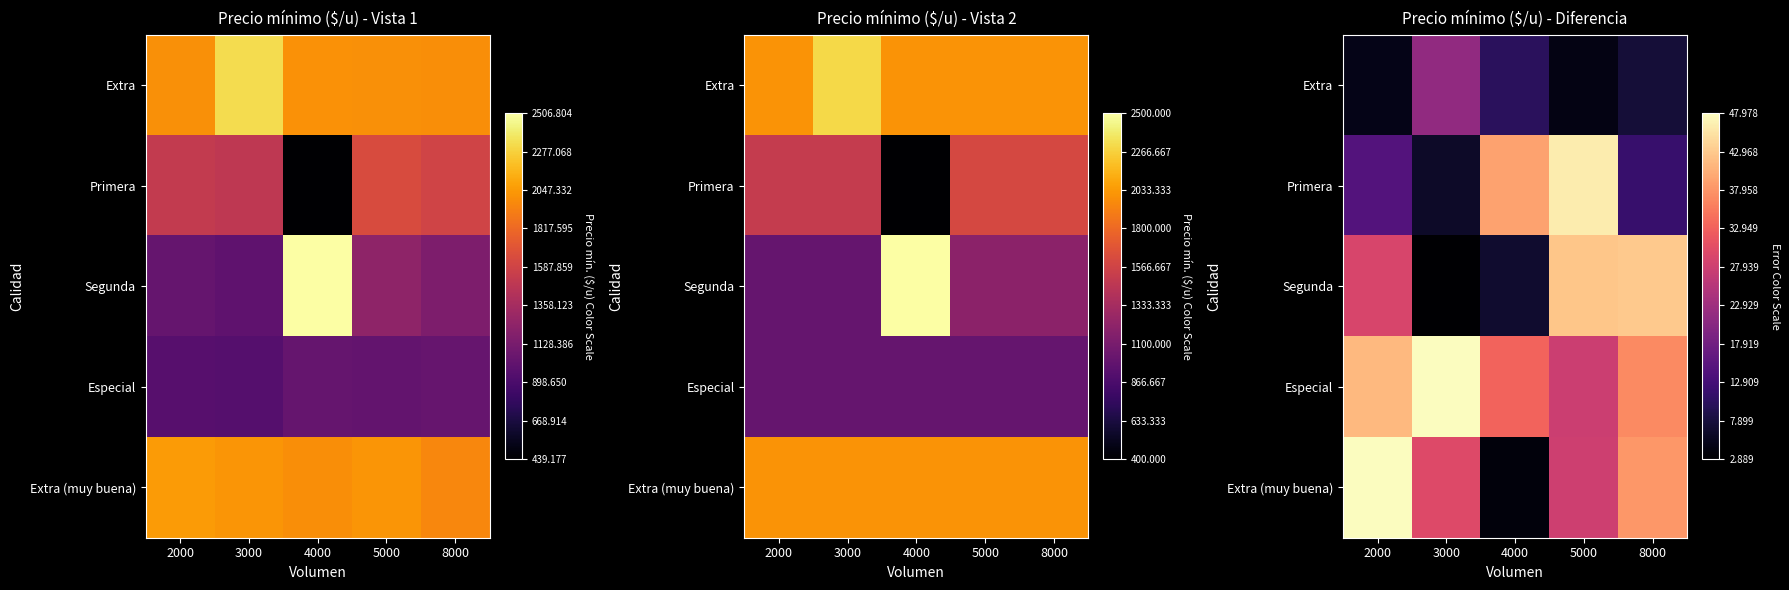

True or false: Especial has a value of 48.0 at 3000.

True